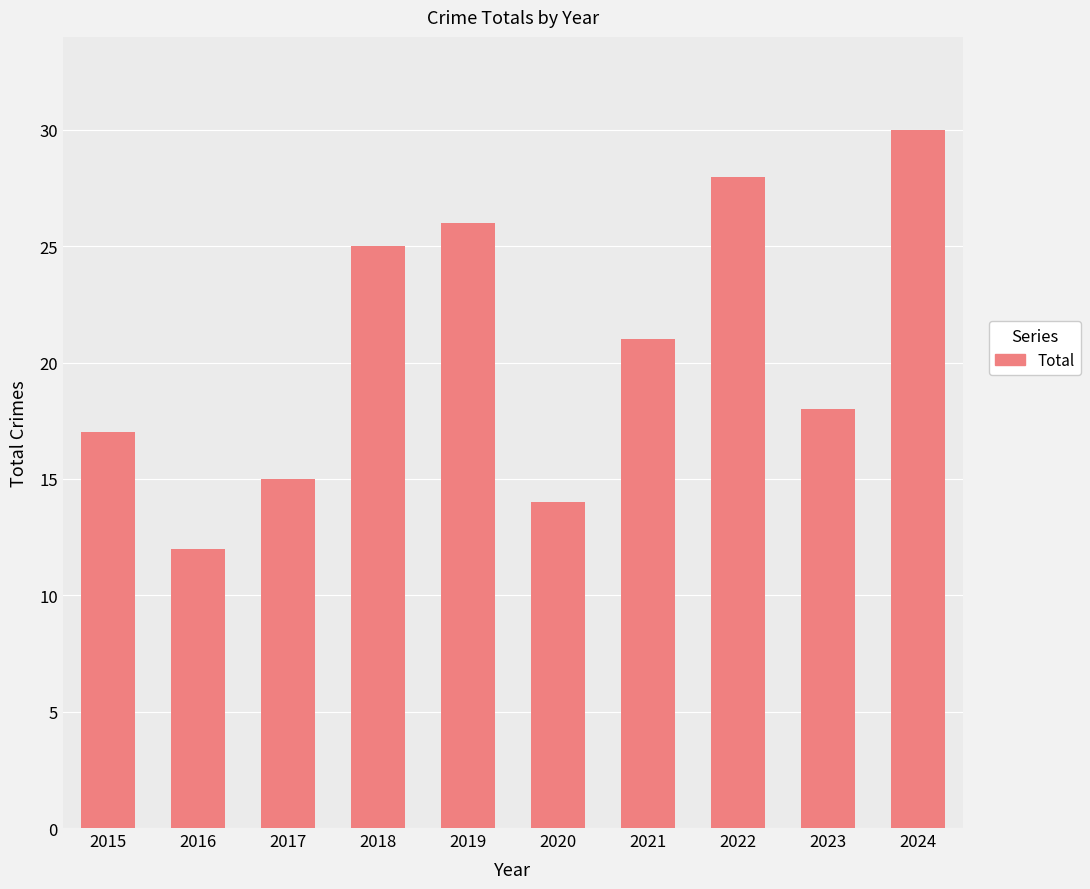

Rank the categories by value from lowest to highest.

2016, 2020, 2017, 2015, 2023, 2021, 2018, 2019, 2022, 2024